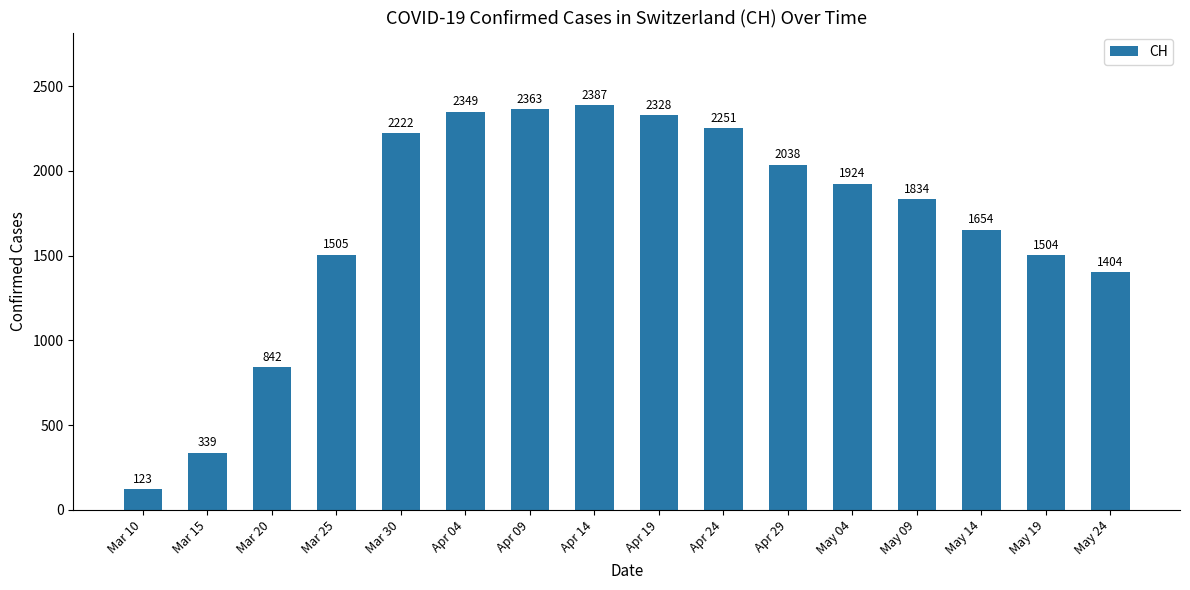

What is the difference between the maximum and minimum values?

2264